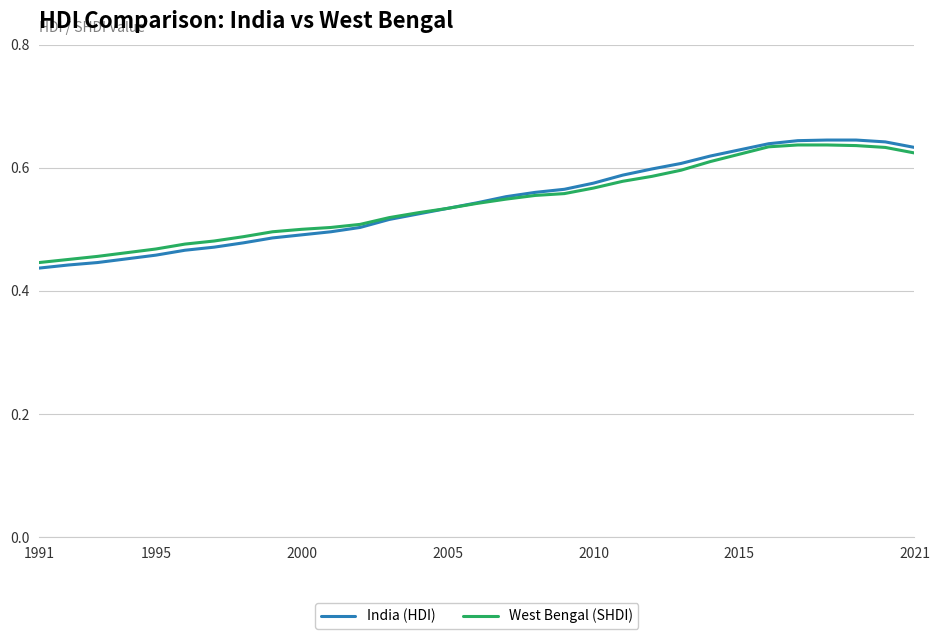

Which series has the largest range (max minus min)?

India (HDI)